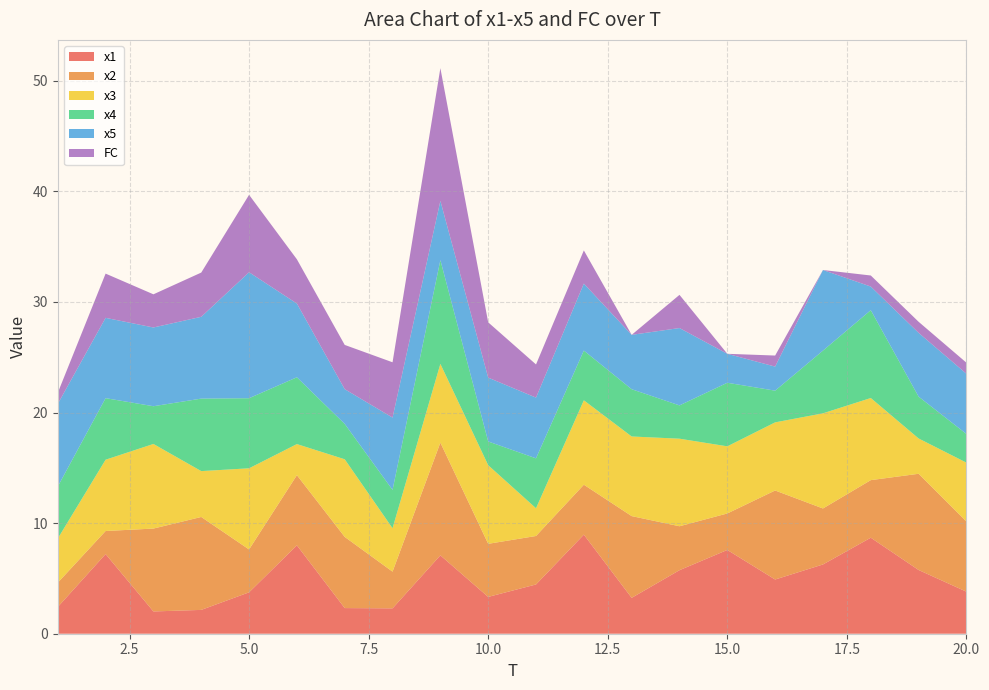

Reading left to right, what are all the values shown in this chart?

x1: 1=2.4	2=7.2	3=2.0	4=2.2	5=3.7	6=8.0	7=2.3	8=2.3	9=7.1	10=3.3	11=4.5	12=9.0	13=3.2	14=5.7	15=7.6	16=4.9	17=6.3	18=8.7	19=5.8	20=3.8
x2: 1=2.2	2=2.1	3=7.5	4=8.4	5=3.9	6=6.3	7=6.4	8=3.3	9=10.2	10=4.8	11=4.4	12=4.5	13=7.4	14=4.0	15=3.3	16=8.0	17=5.1	18=5.2	19=8.7	20=6.3
x3: 1=4.0	2=6.4	3=7.7	4=4.1	5=7.3	6=2.8	7=7.0	8=3.9	9=7.1	10=7.1	11=2.5	12=7.6	13=7.2	14=7.9	15=6.1	16=6.2	17=8.6	18=7.4	19=3.2	20=5.3
x4: 1=4.7	2=5.6	3=3.4	4=6.6	5=6.3	6=6.0	7=3.2	8=3.5	9=9.4	10=2.1	11=4.5	12=4.5	13=4.3	14=3.0	15=5.7	16=2.9	17=5.7	18=7.9	19=3.8	20=2.6
x5: 1=7.5	2=7.3	3=7.1	4=7.4	5=11.4	6=6.7	7=3.1	8=6.5	9=5.4	10=5.8	11=5.5	12=6.1	13=4.9	14=7.0	15=2.6	16=2.2	17=7.3	18=2.1	19=5.8	20=5.4
FC: 1=1.0	2=4.0	3=3.0	4=4.0	5=7.0	6=4.0	7=4.0	8=5.0	9=12.0	10=5.0	11=3.0	12=3.0	13=0.0	14=3.0	15=0.0	16=1.0	17=0.0	18=1.0	19=1.0	20=1.0